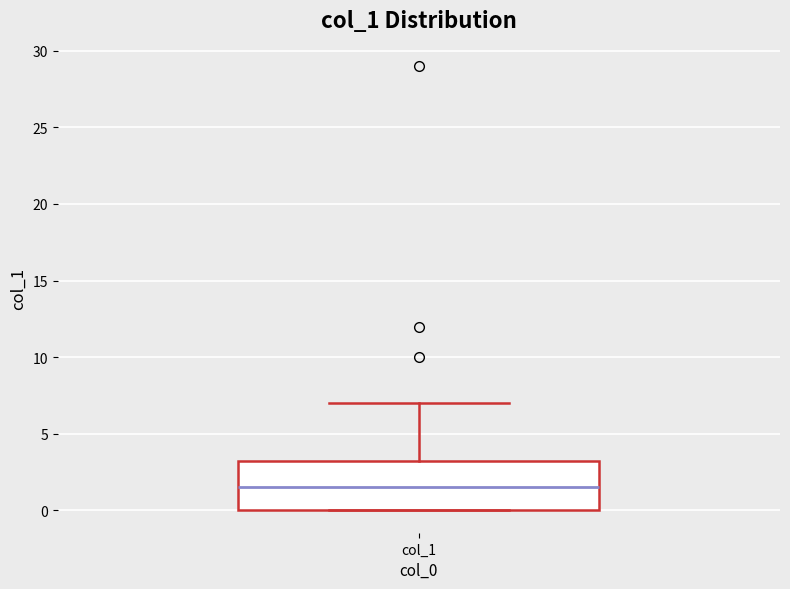

Where is the upper edge of the box for col_1 on the y-axis? The values are not printed on the chart, so give them approximately, as read against the axis.

3.5